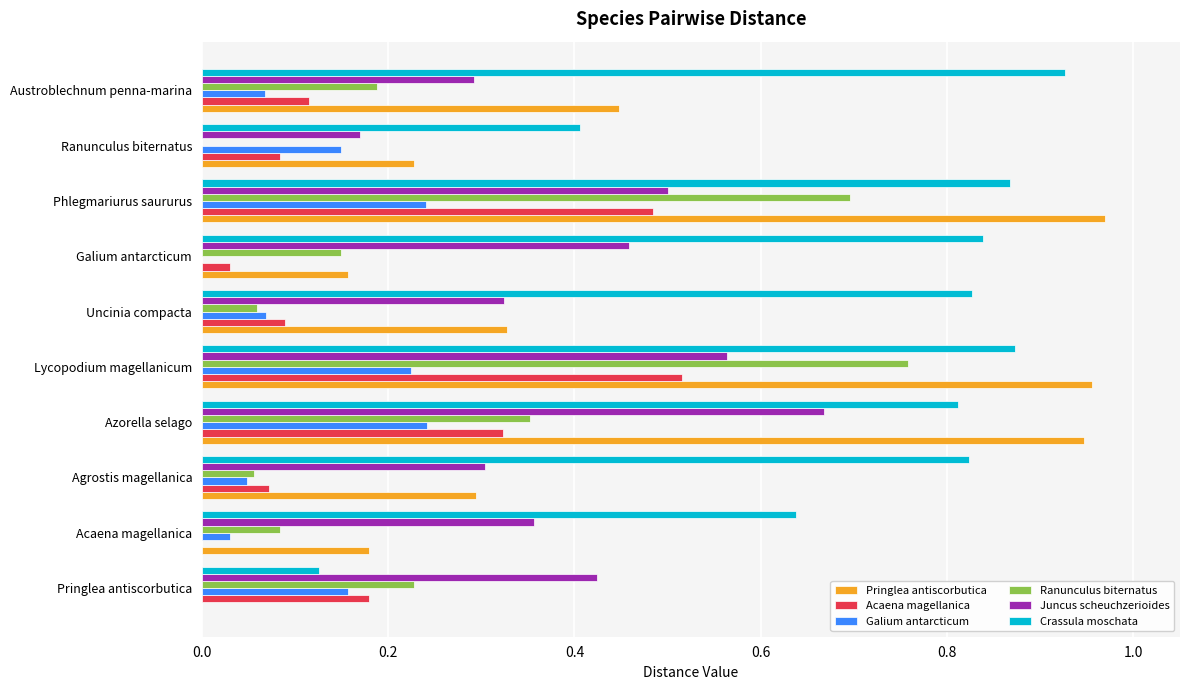

Is it true that Ranunculus biternatus equals 0.4 at Azorella selago?

True